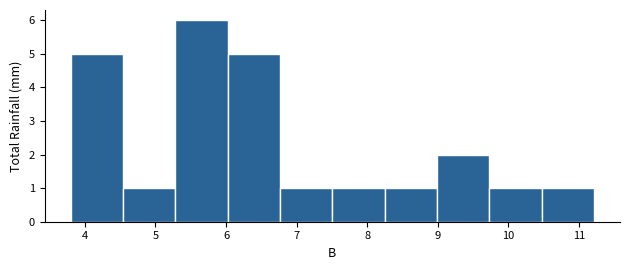

Over which range of the x-axis is the bar tallest?

5.3 to 6.0